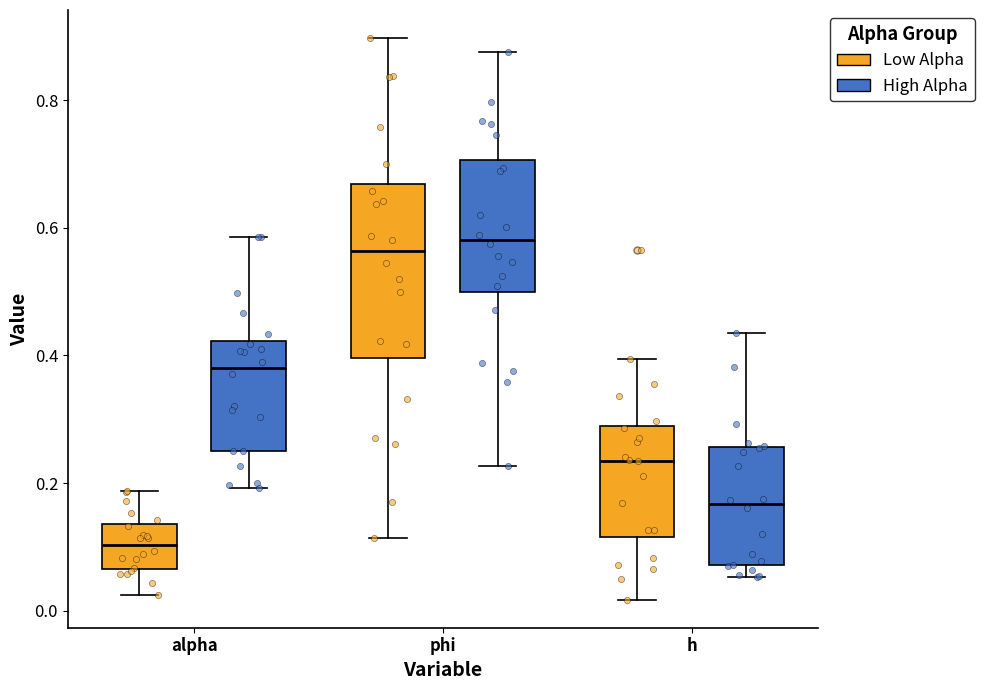

Which box is the tallest, from its lower edge to its upper edge?

phi (Low Alpha)